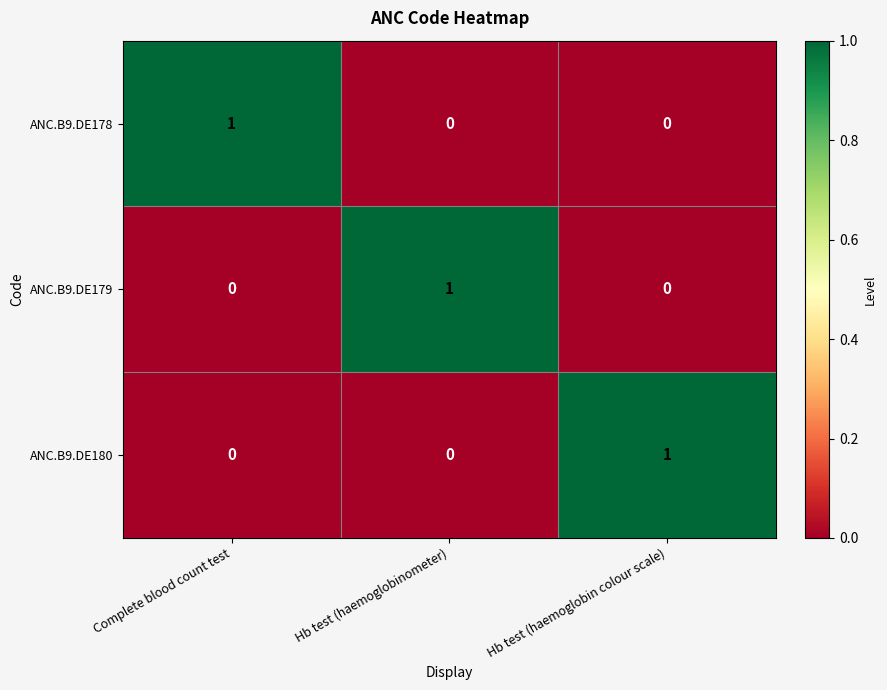

At how many categories does at least one series exceed 0?

3